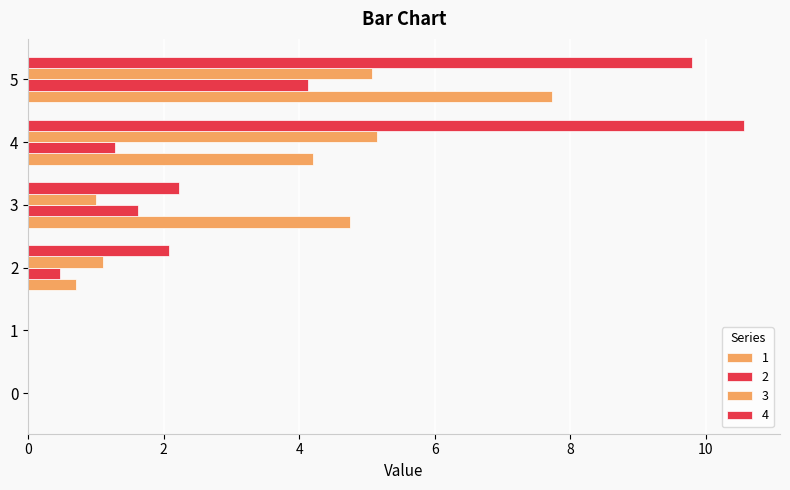

What is the difference between the 3 values at 3 and 2?

0.1